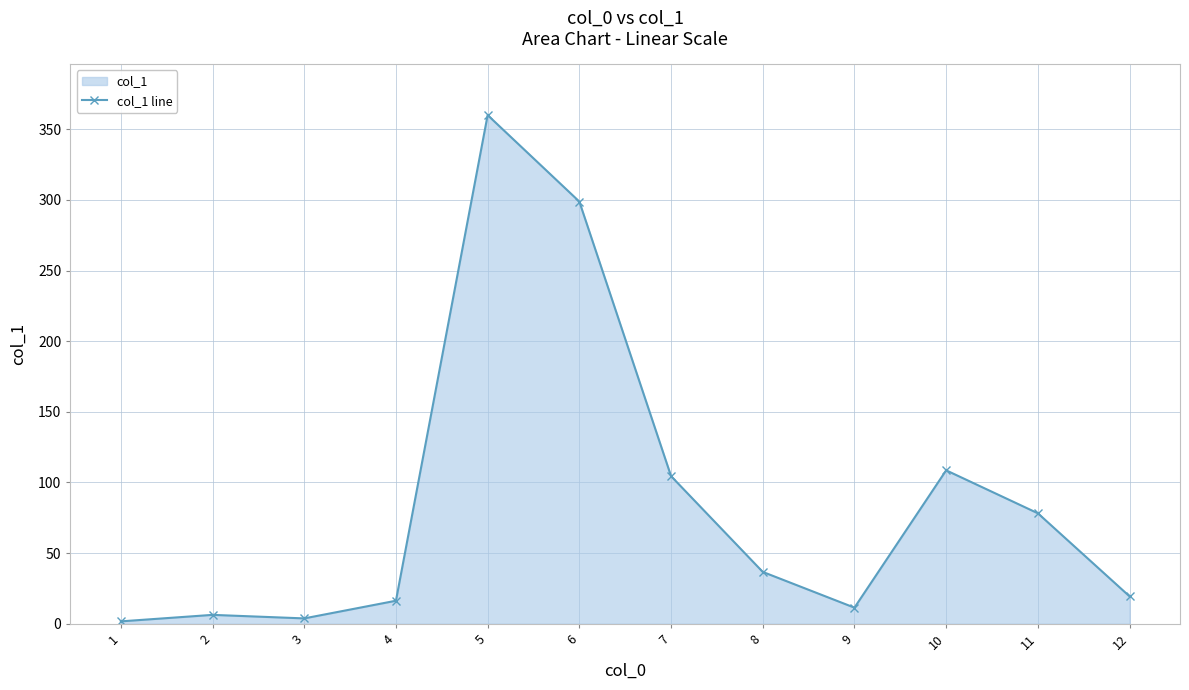

What is the smallest value displayed?

1.7